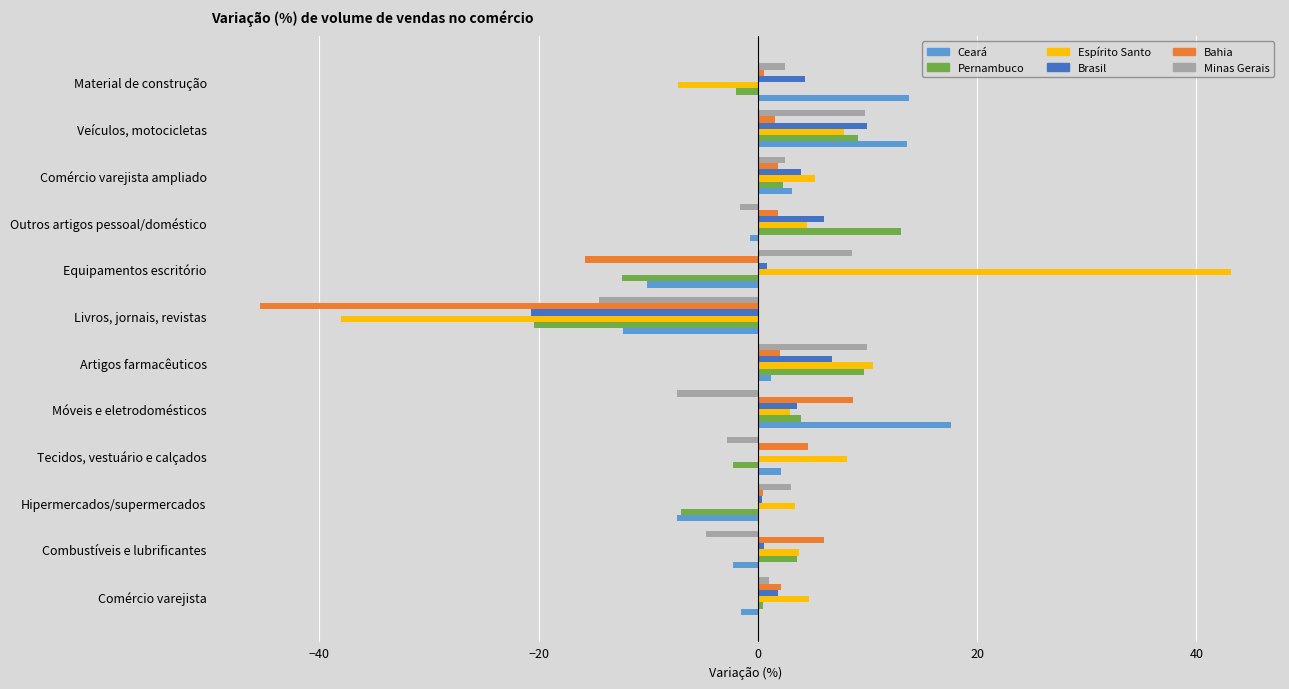

Count the number of data series in this chart.

6